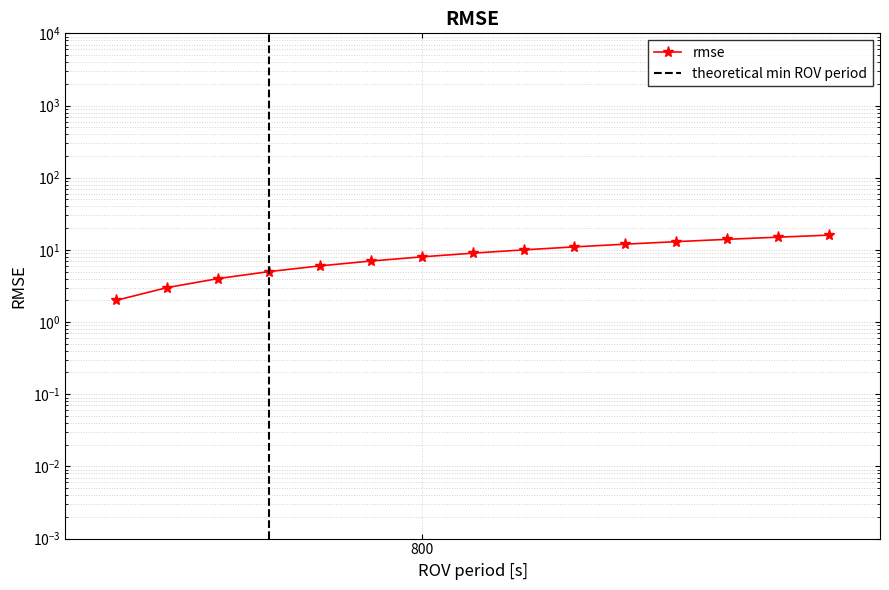

Approximately how many times larger is the value at 807 compared to 805?

1.2